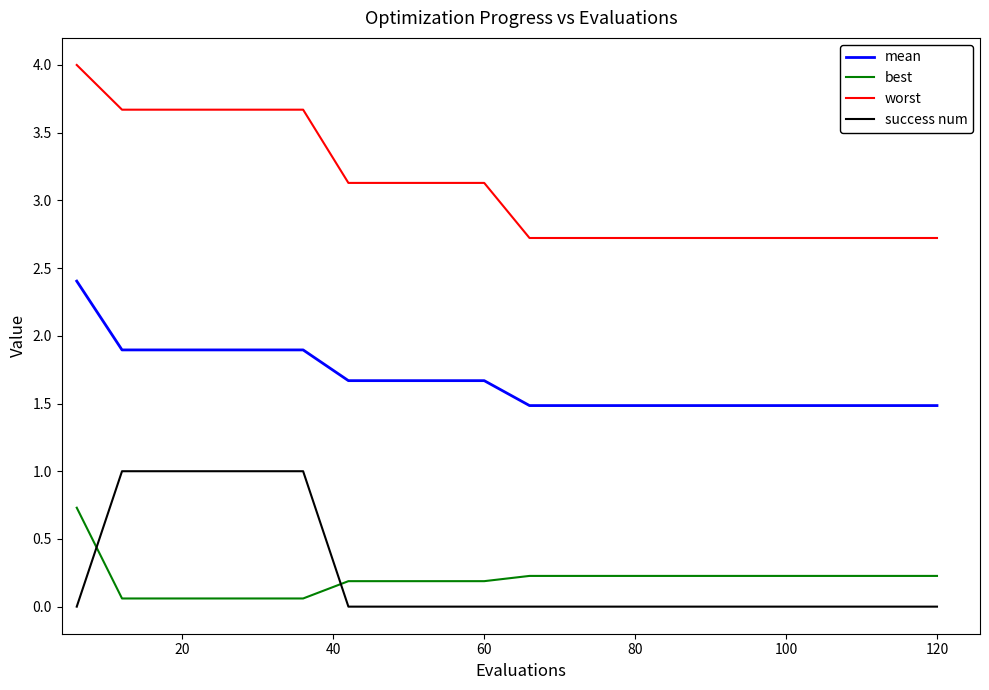

True or false: best and mean cross at least once.

False